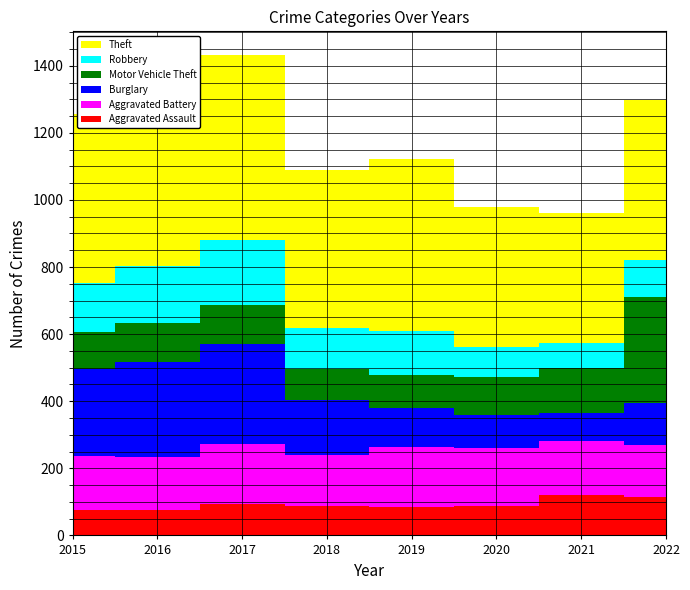

How many interior local valleys does the Burglary series have?

1